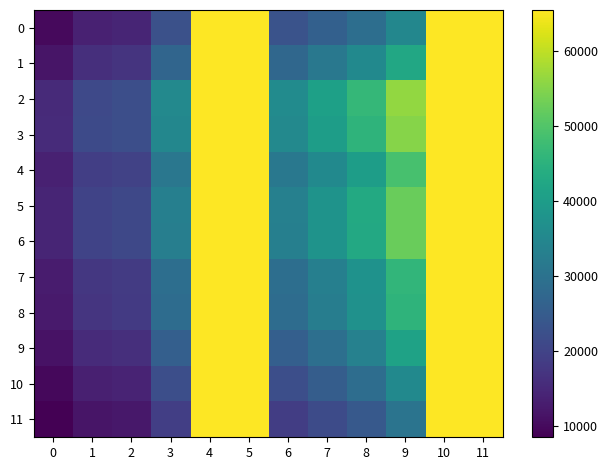

Which series has the largest range (max minus min)?

row_11